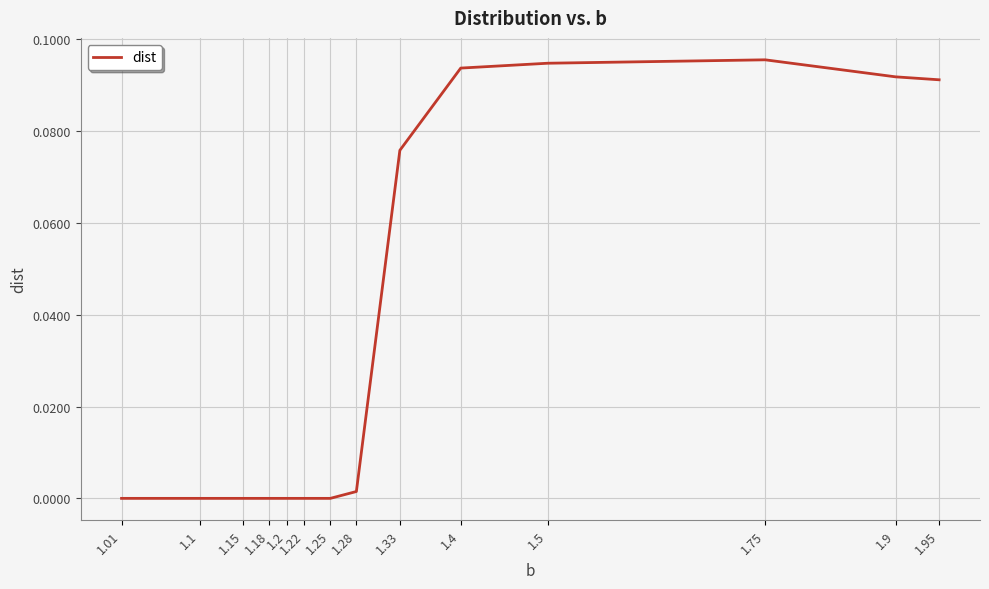

What position from the right is 1.15?

12